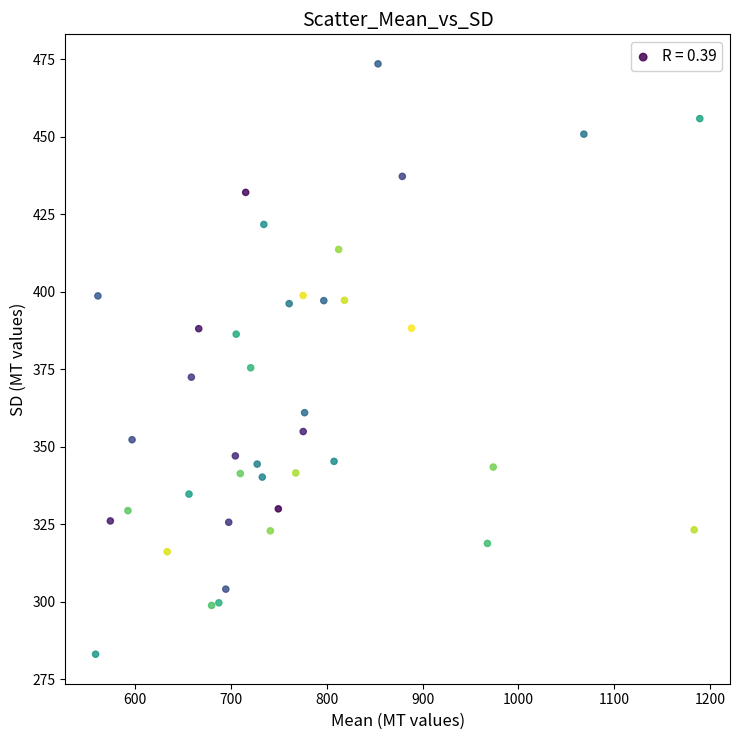

What is the range of Y values (max minus min)?

190.4